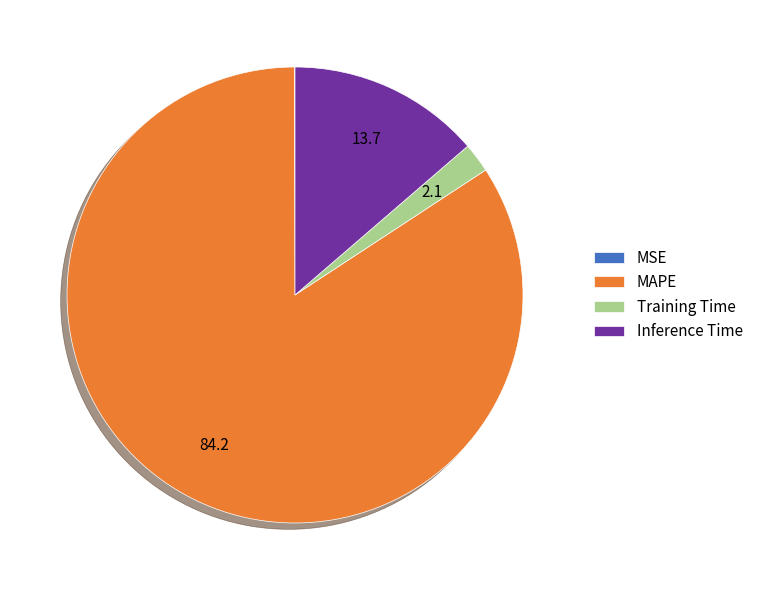

Is there a majority slice in this chart?

Yes